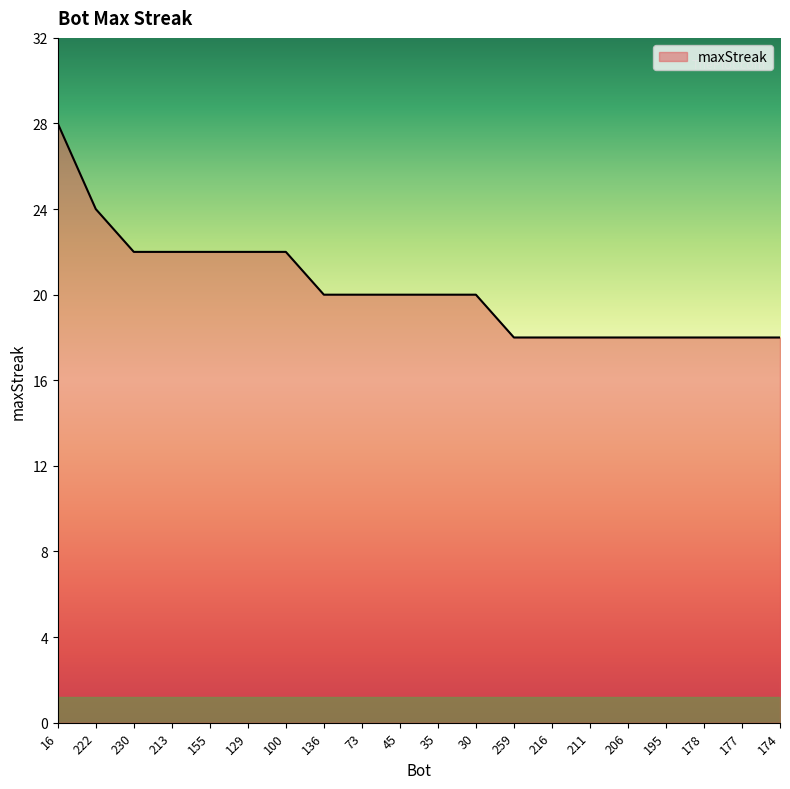

Reading left to right, transcribe all the data shown in this chart.

16=28	222=24	230=22	213=22	155=22	129=22	100=22	136=20	73=20	45=20	35=20	30=20	259=18	216=18	211=18	206=18	195=18	178=18	177=18	174=18